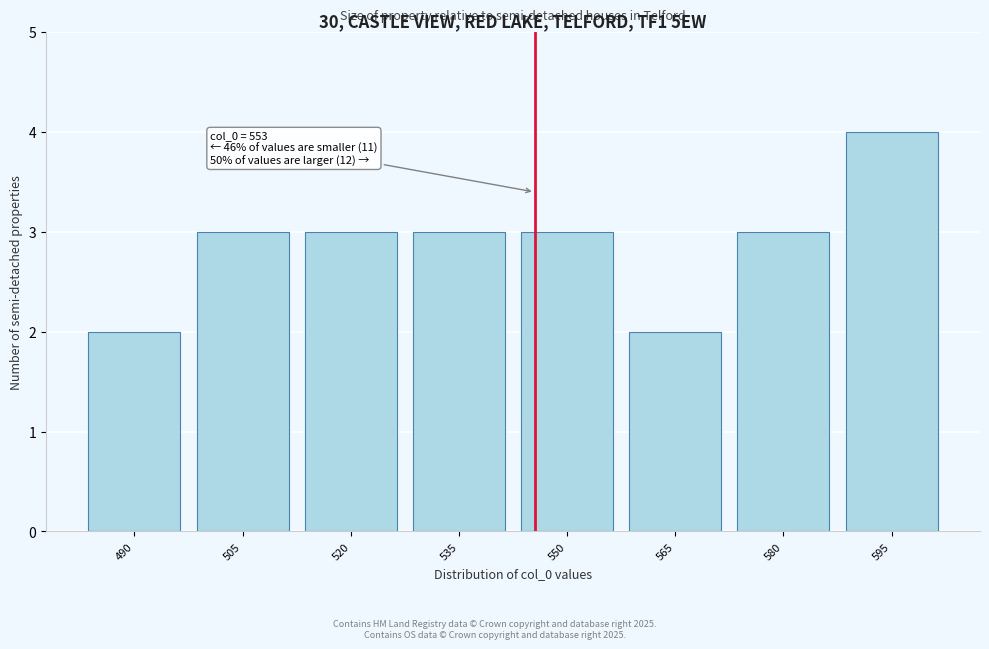

Reading left to right, transcribe all the data shown in this chart.

490=2	505=3	520=3	535=3	550=3	565=2	580=3	595=4